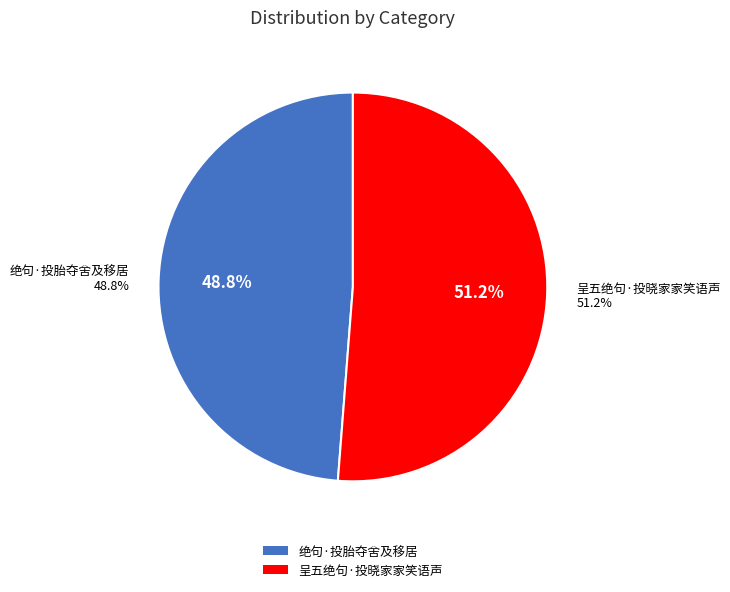

Which slice is the smallest?

绝句·投胎夺舍及移居